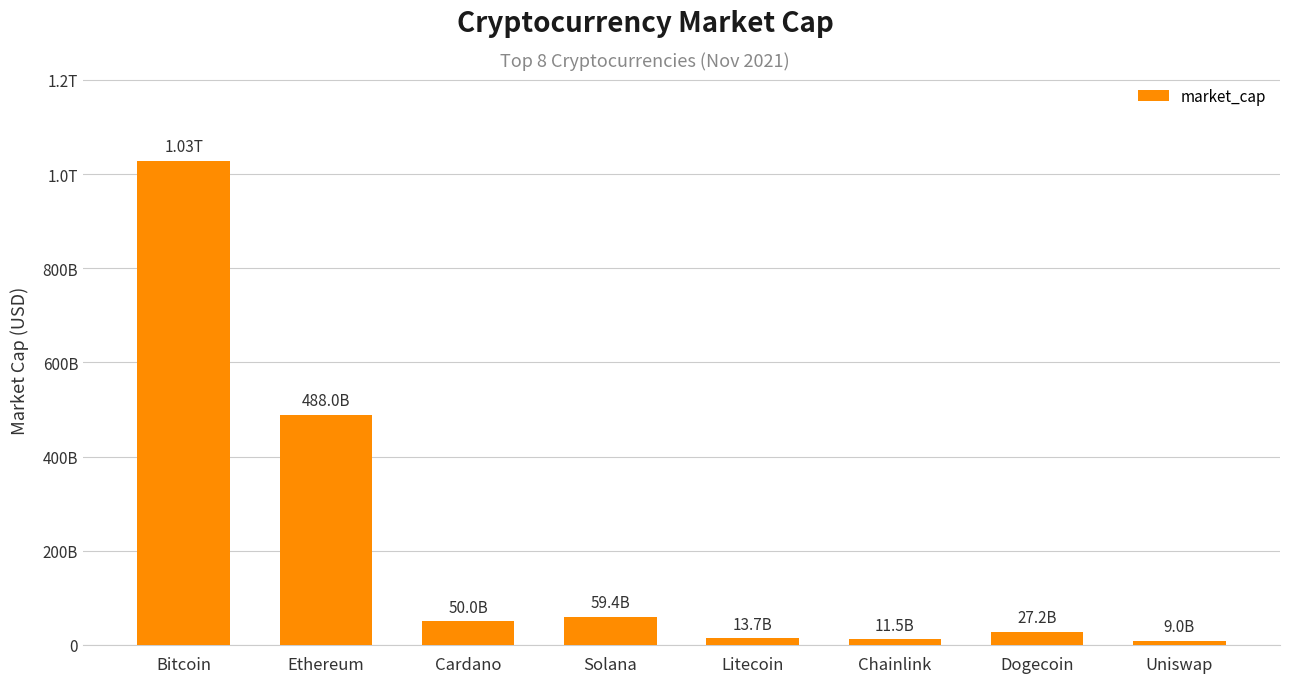

At which category does the chart reach its minimum across all series?

Uniswap